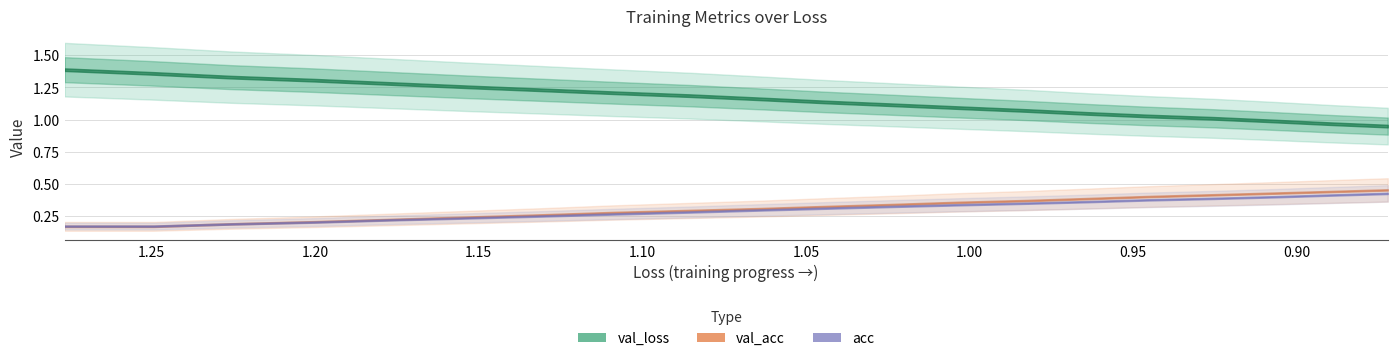

At how many categories does at least one series exceed 0?

20